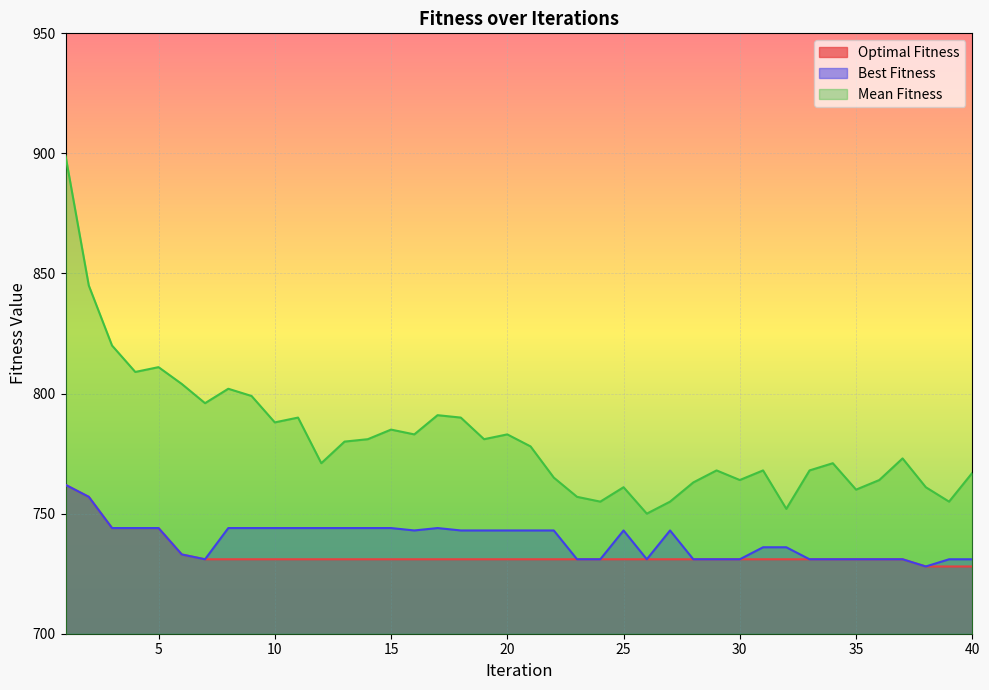

What are all the series names shown in the legend?

Optimal Fitness, Best Fitness, Mean Fitness